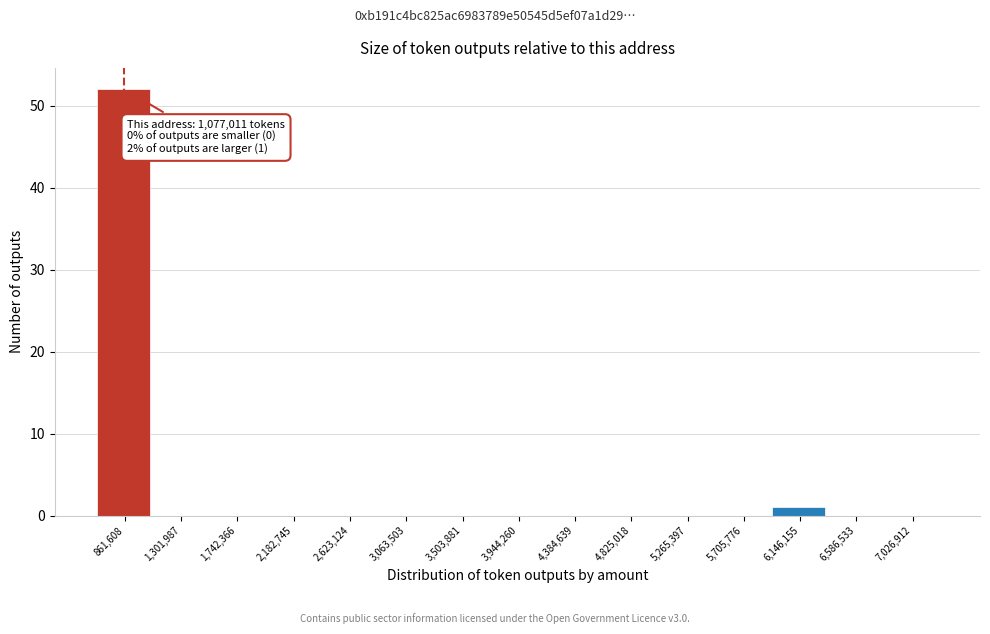

Reading right to left, extract all data points from this chart.

7,026,912=0	6,586,533=0	6,146,155=1	5,705,776=0	5,265,397=0	4,825,018=0	4,384,639=0	3,944,260=0	3,503,881=0	3,063,503=0	2,623,124=0	2,182,745=0	1,742,366=0	1,301,987=0	861,608=52